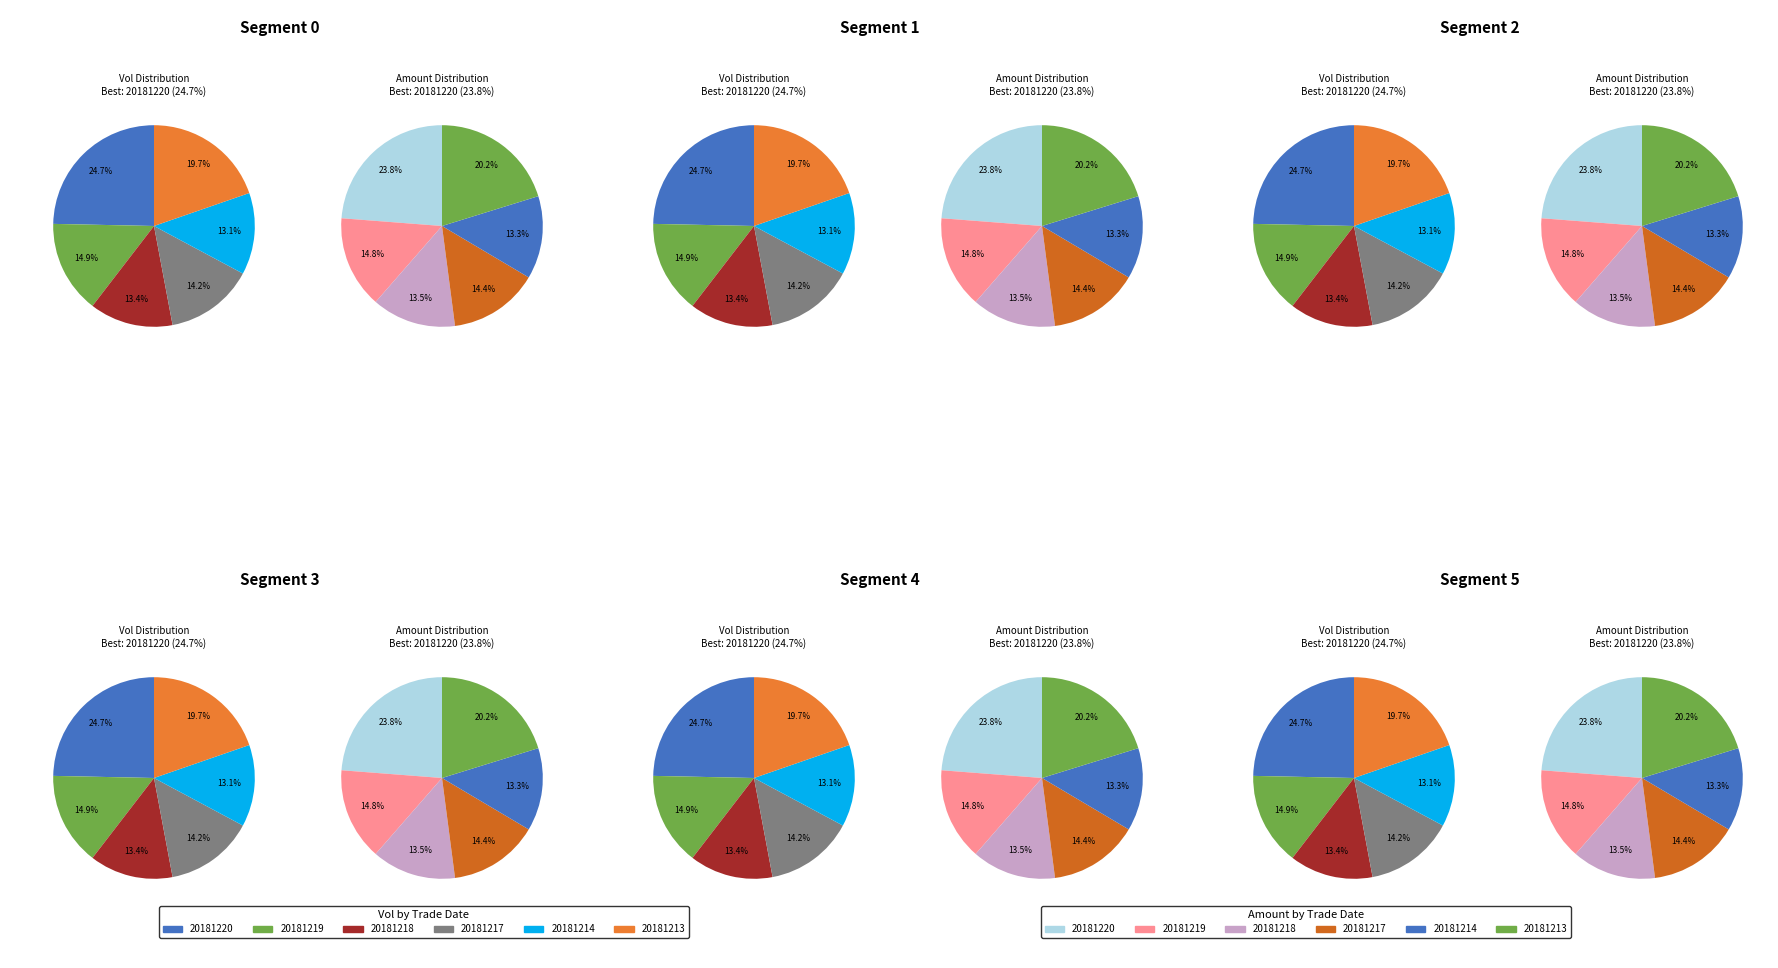

True or false: 2 accounts for 21% of the total.

False